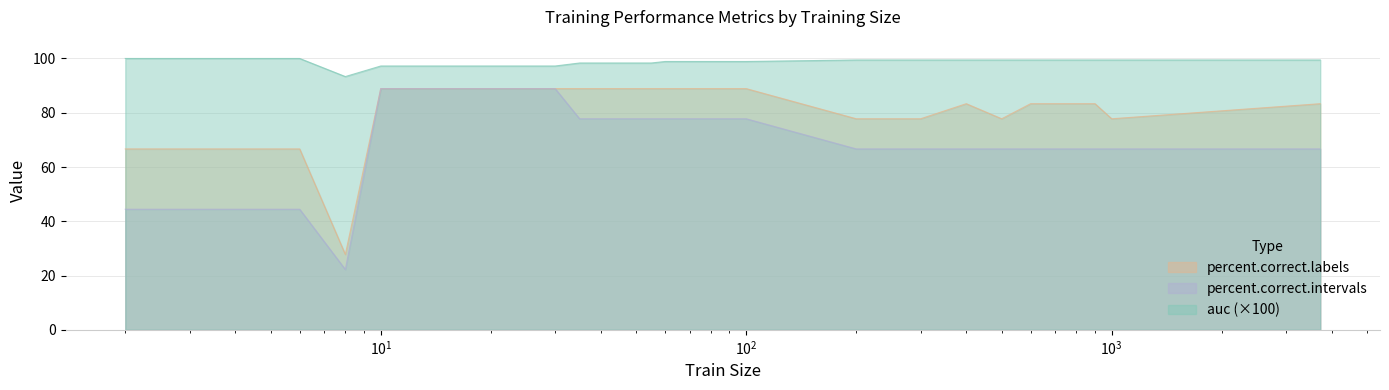

Reading left to right, extract all data points from this chart.

auc: 100.0	100.0	100.0	93.3	97.2	97.2	97.2	97.2	97.2	97.2	97.2	97.2	98.3	98.3	98.3	98.3	98.3	98.9	98.9	98.9	98.9	98.9	98.9	98.9	98.9	98.9	99.4	99.4	99.4	99.4	99.4	99.4	99.4	99.4	99.4	99.4
percent.correct.labels: 66.7	66.7	66.7	27.8	88.9	88.9	88.9	88.9	88.9	88.9	88.9	88.9	88.9	88.9	88.9	88.9	88.9	88.9	88.9	88.9	88.9	88.9	88.9	88.9	88.9	88.9	77.8	77.8	83.3	77.8	83.3	83.3	83.3	83.3	77.8	83.3
percent.correct.intervals: 44.4	44.4	44.4	22.2	88.9	88.9	88.9	88.9	88.9	88.9	88.9	88.9	77.8	77.8	77.8	77.8	77.8	77.8	77.8	77.8	77.8	77.8	77.8	77.8	77.8	77.8	66.7	66.7	66.7	66.7	66.7	66.7	66.7	66.7	66.7	66.7